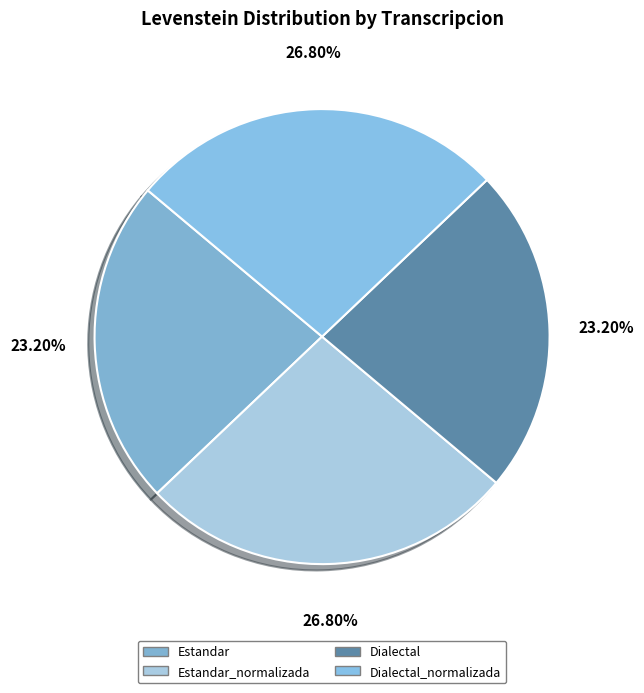

The Dialectal slice represents 23% of the pie. True or false?

True